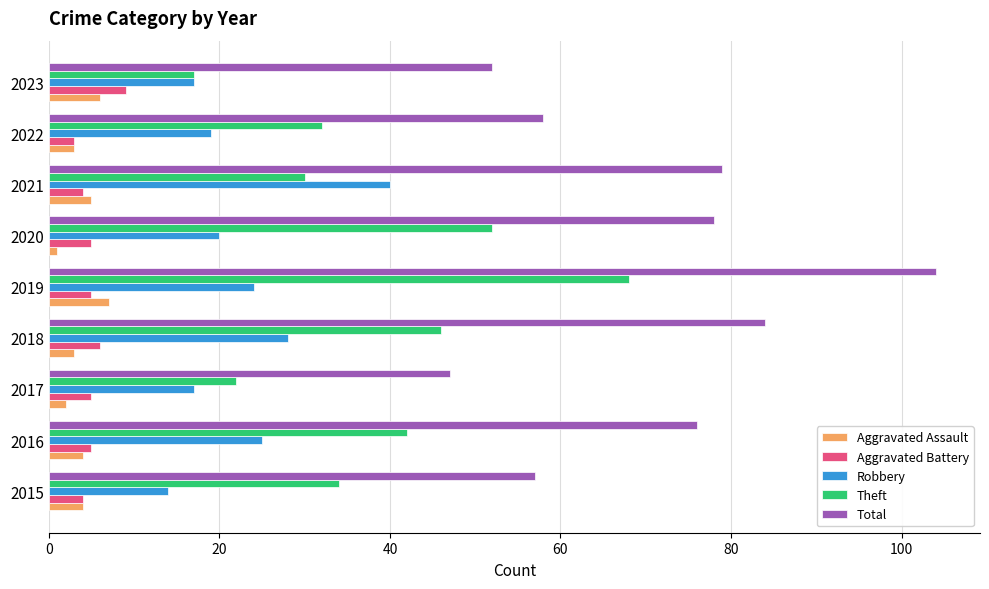

What is the sum of all Aggravated Assault values?

35